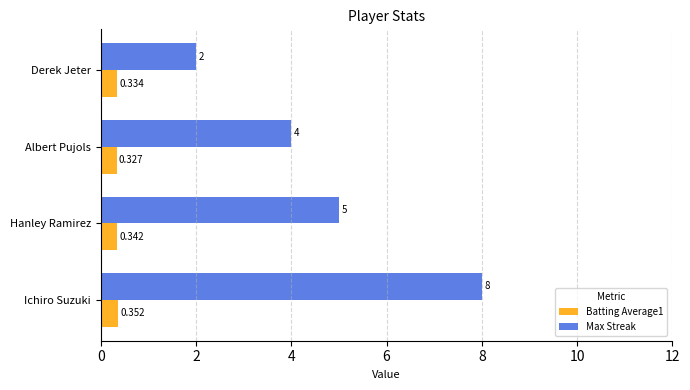

List the series in order of their overall mean, highest first.

Max Streak, Batting Average1